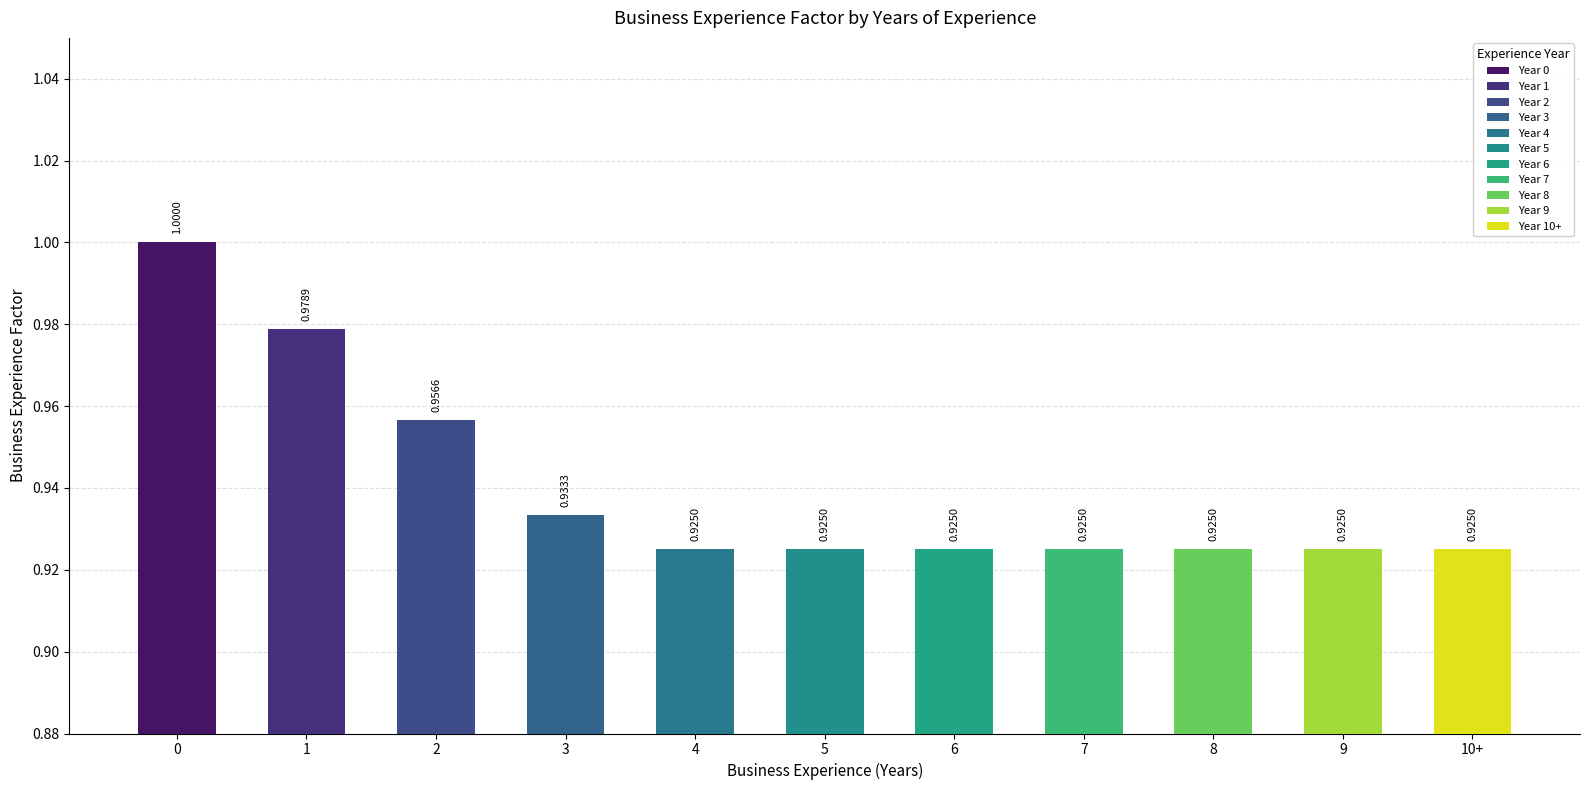

What is the sum of all values?

10.3